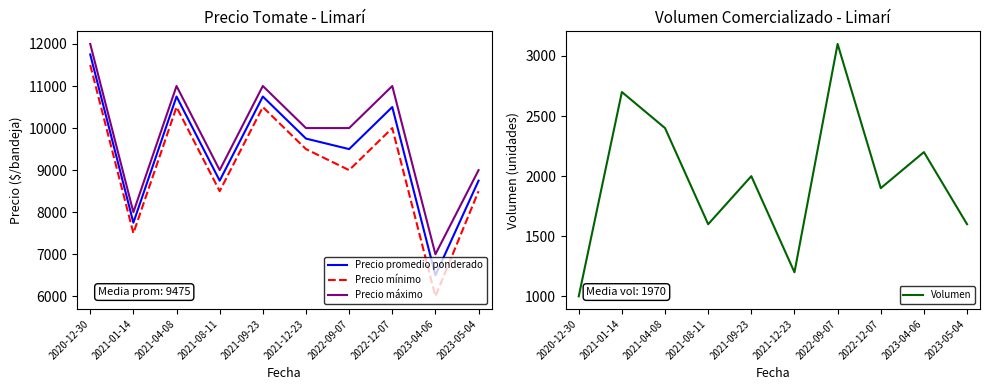

What is the difference between the second highest and minimum values in the Volumen series?

1700